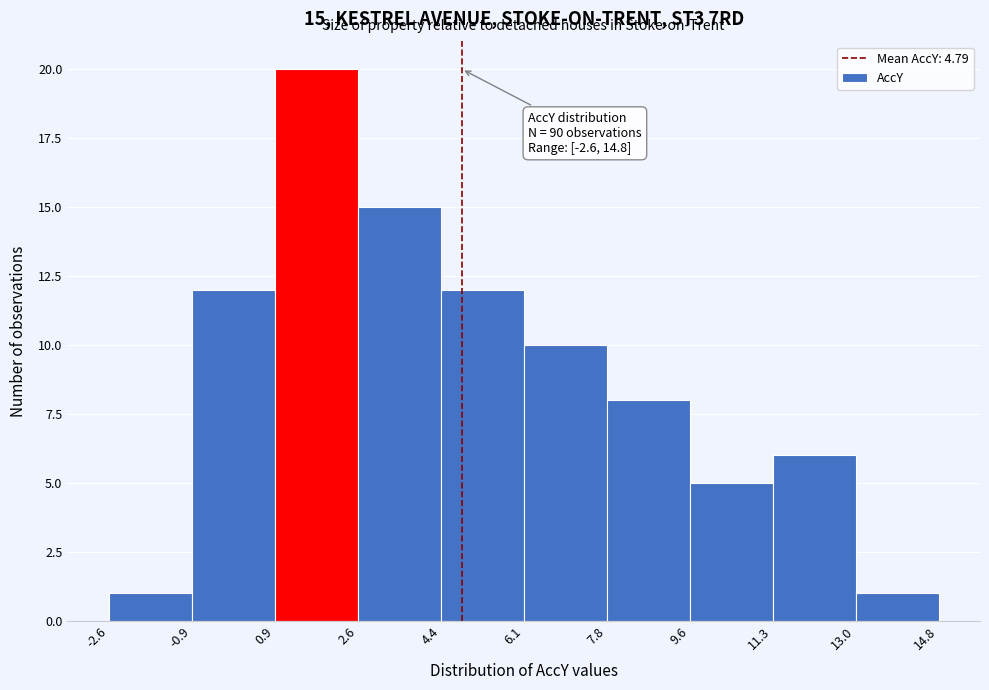

Which range on the x-axis has the tallest bar?

0.9 to 2.6